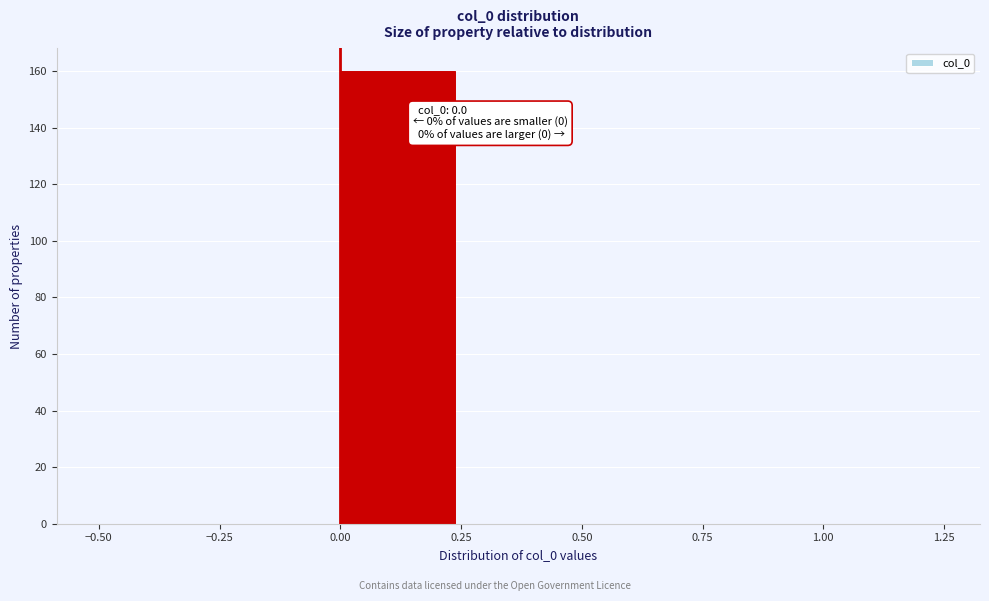

Which range on the x-axis has the tallest bar?

0.00 to 0.25